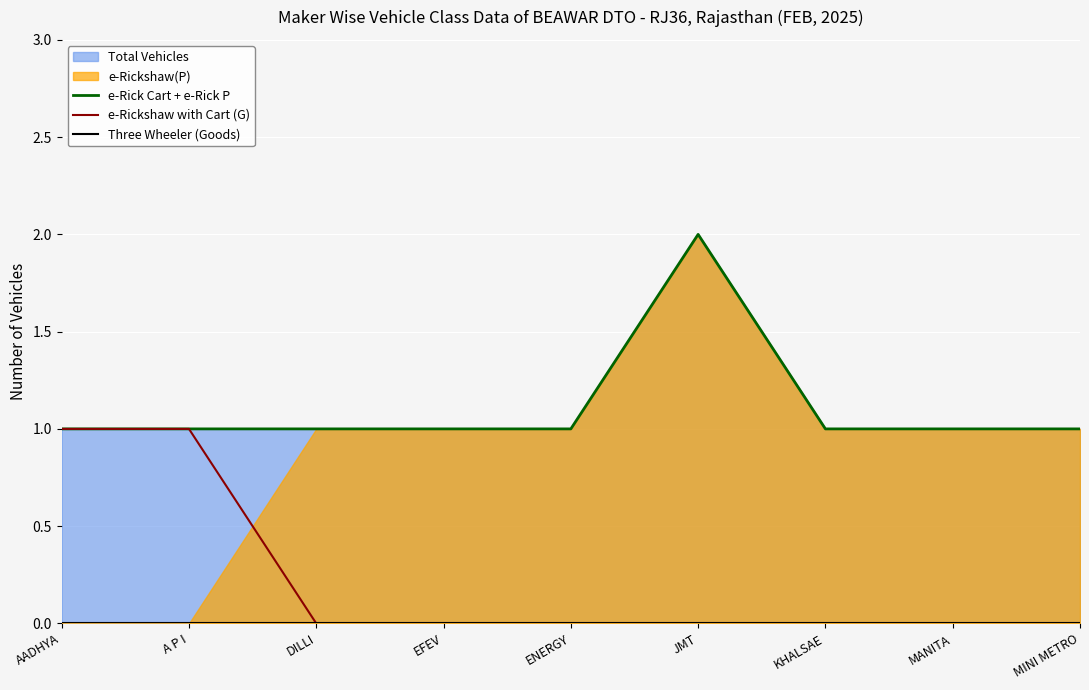

Which label corresponds to the smallest value in the chart?

DILLI